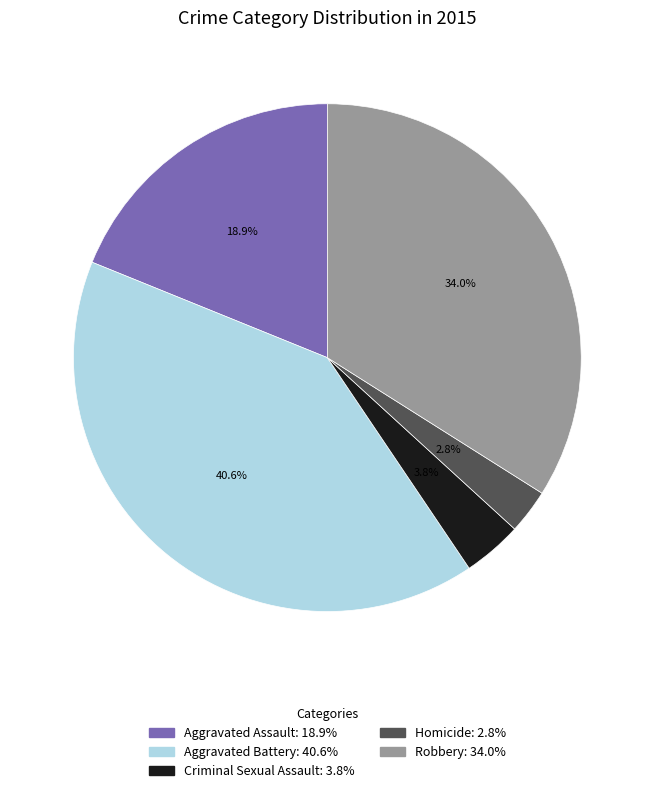

Approximately how many times larger is the value at Criminal Sexual Assault compared to Robbery?

0.1